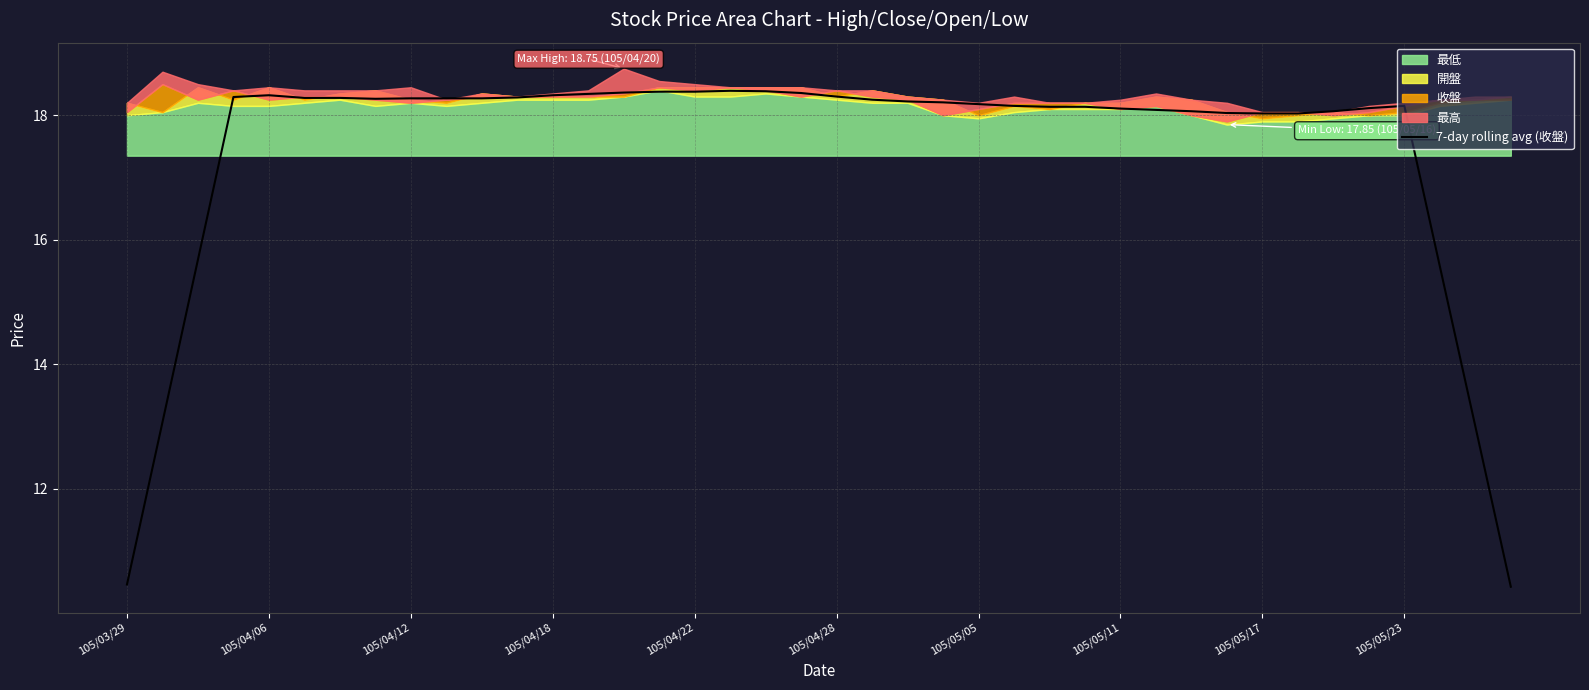

What is the difference between the second highest and minimum values?

8.0